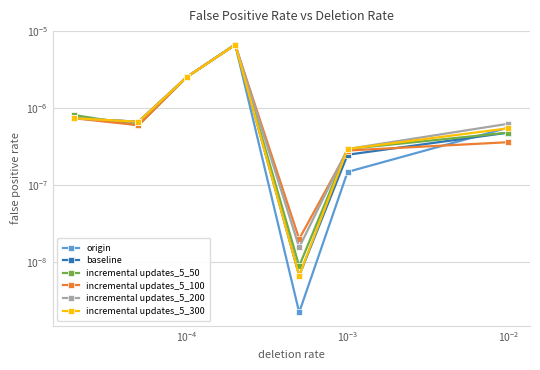

Which series ends up on top after the final intersection of incremental updates_5_300 and incremental updates_5_50?

incremental updates_5_300